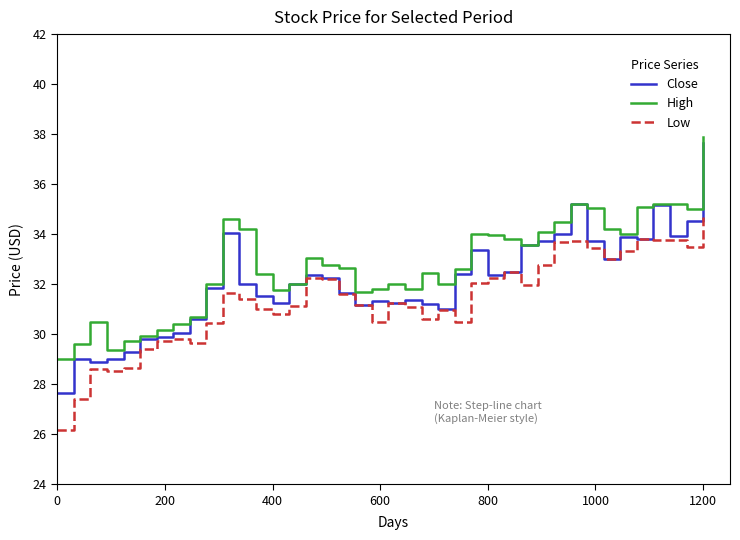

List the series in order of their overall mean, highest first.

High, Close, Low